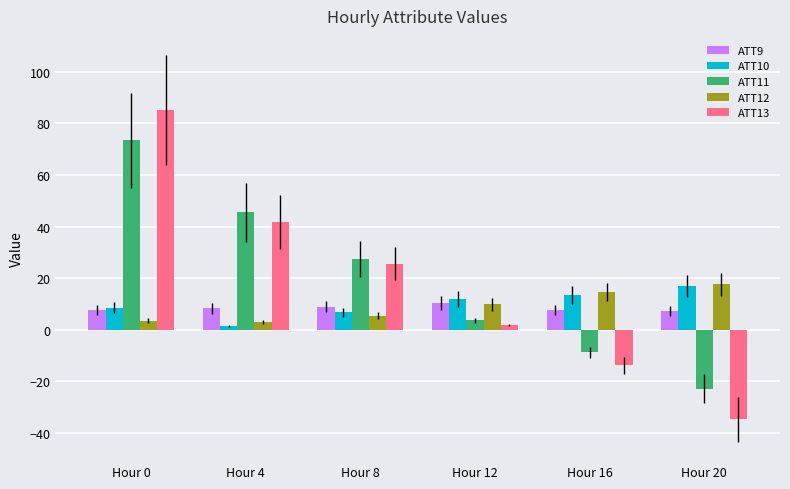

The value of ATT12 at Hour 16 is 5.7. True or false?

False